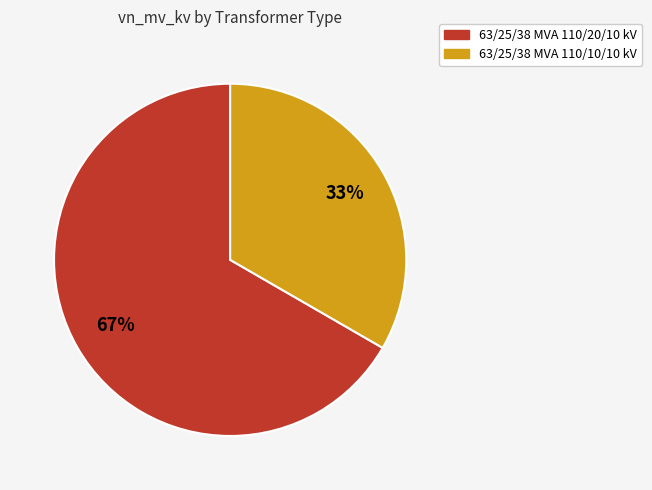

Which category has the biggest portion of the pie?

63/25/38 MVA 110/20/10 kV